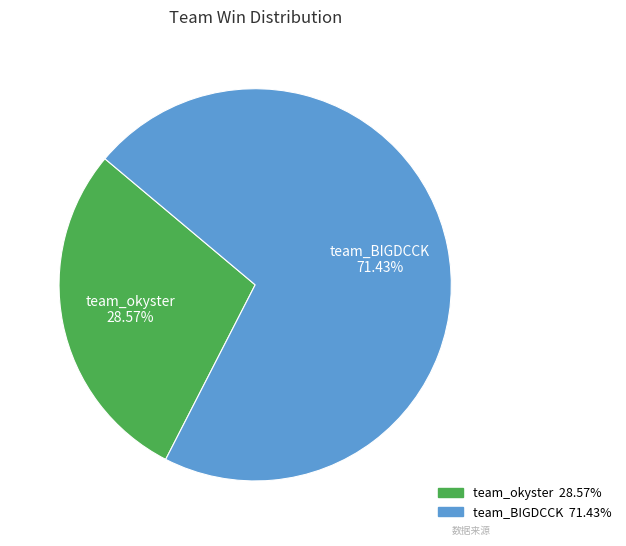

Which slice is the largest?

team_BIGDCCK